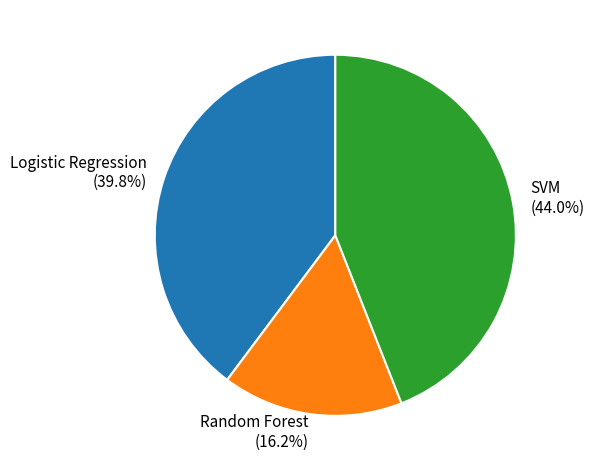

How many segments does this pie chart have?

3